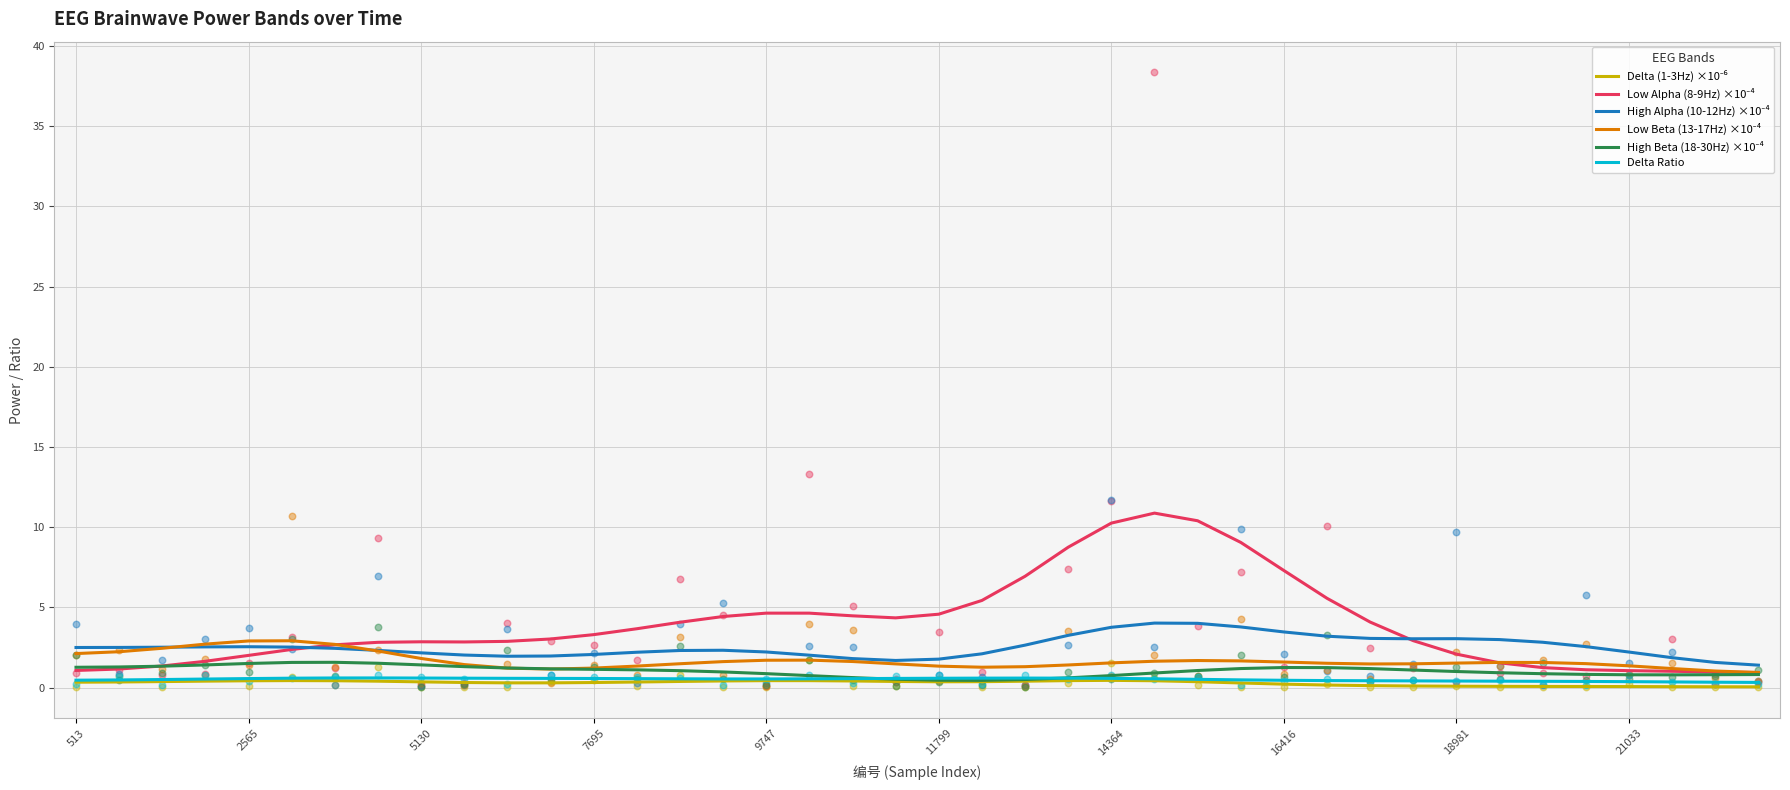

Which series reaches the minimum Y coordinate?

Delta (1-3Hz) ×10⁻⁶